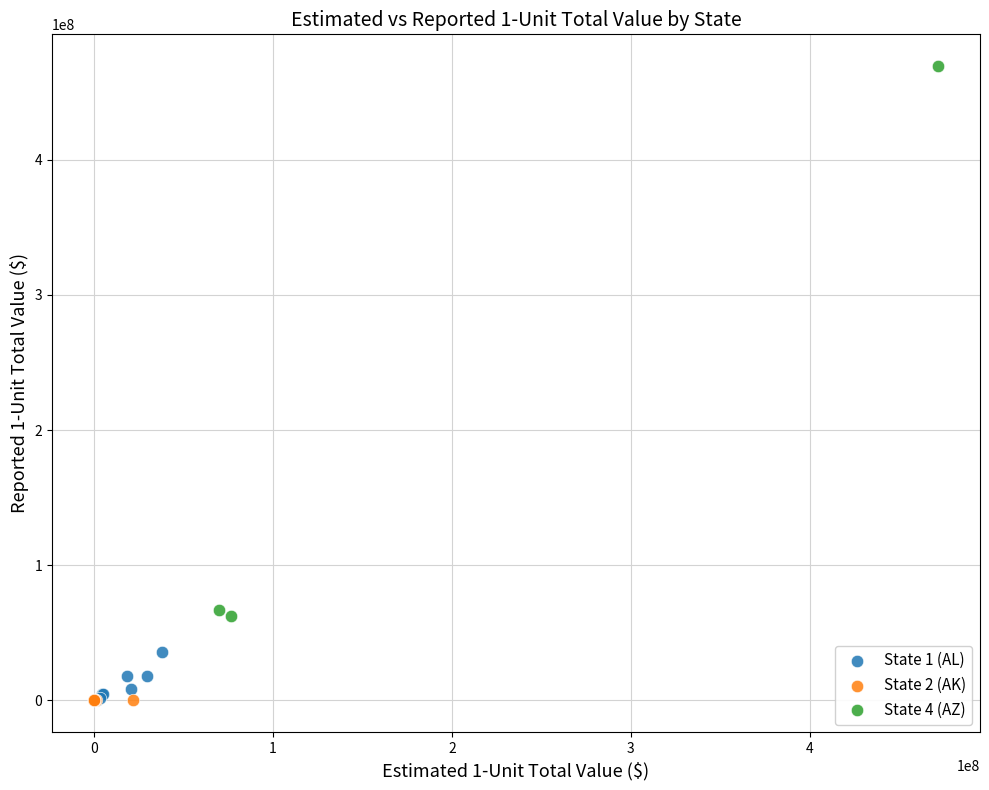

Which series reaches the maximum Y coordinate?

State 4 (AZ)